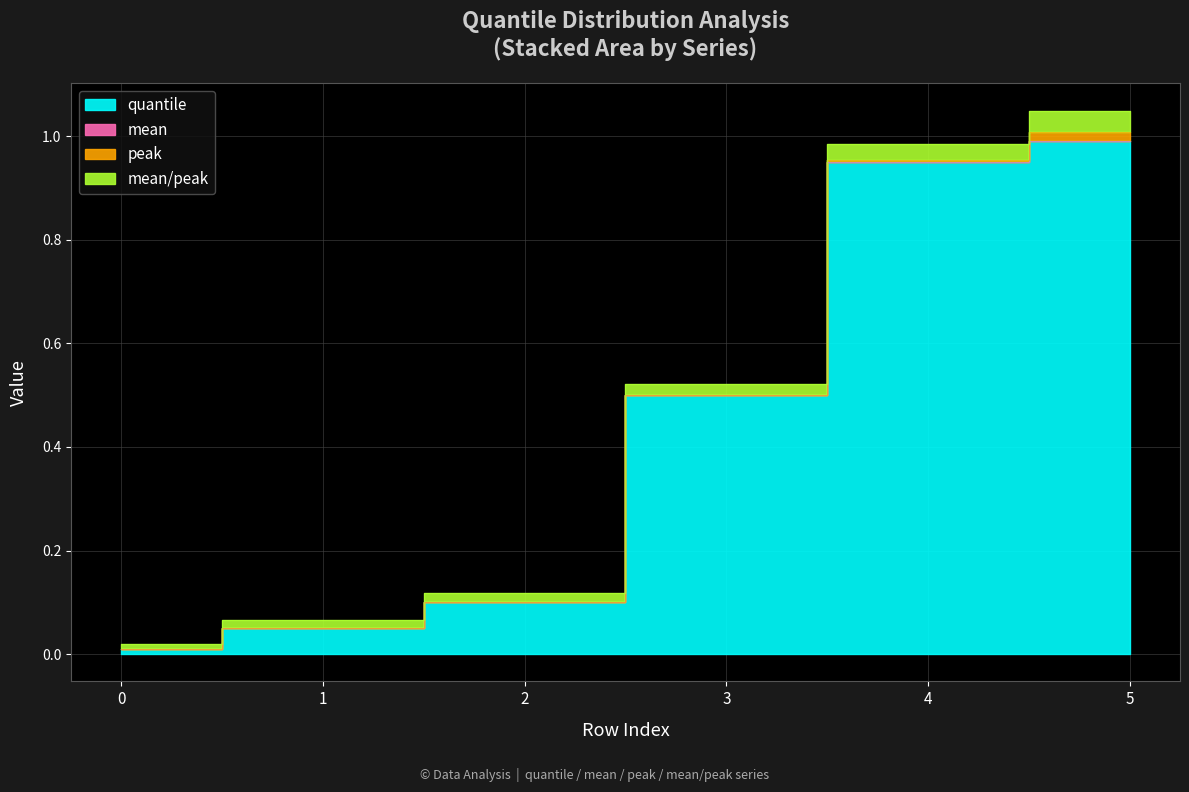

Between 3 and 4, which series saw the biggest shift?

quantile